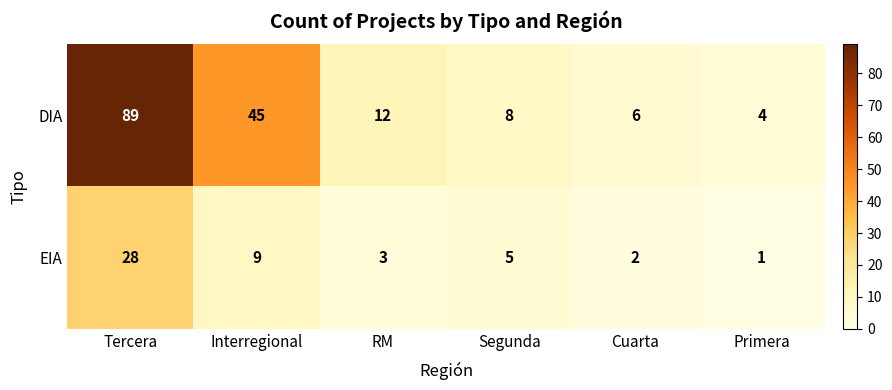

Reading right to left, transcribe all the data shown in this chart.

DIA: Primera=4	Cuarta=6	Segunda=8	RM=12	Interregional=45	Tercera=89
EIA: Primera=1	Cuarta=2	Segunda=5	RM=3	Interregional=9	Tercera=28